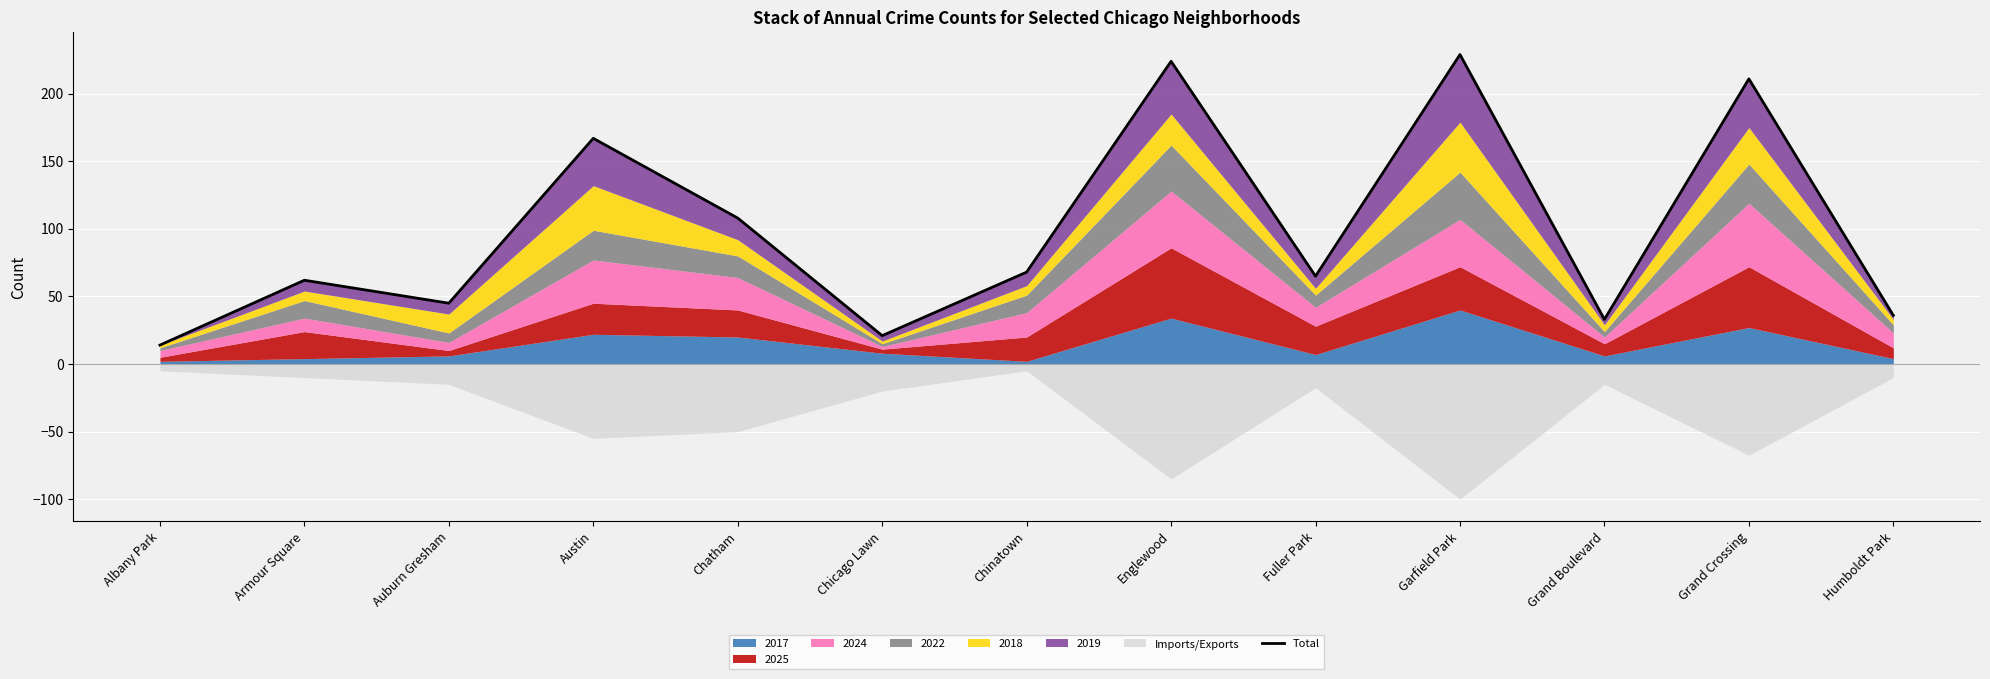

How many lines are shown in the chart?

1